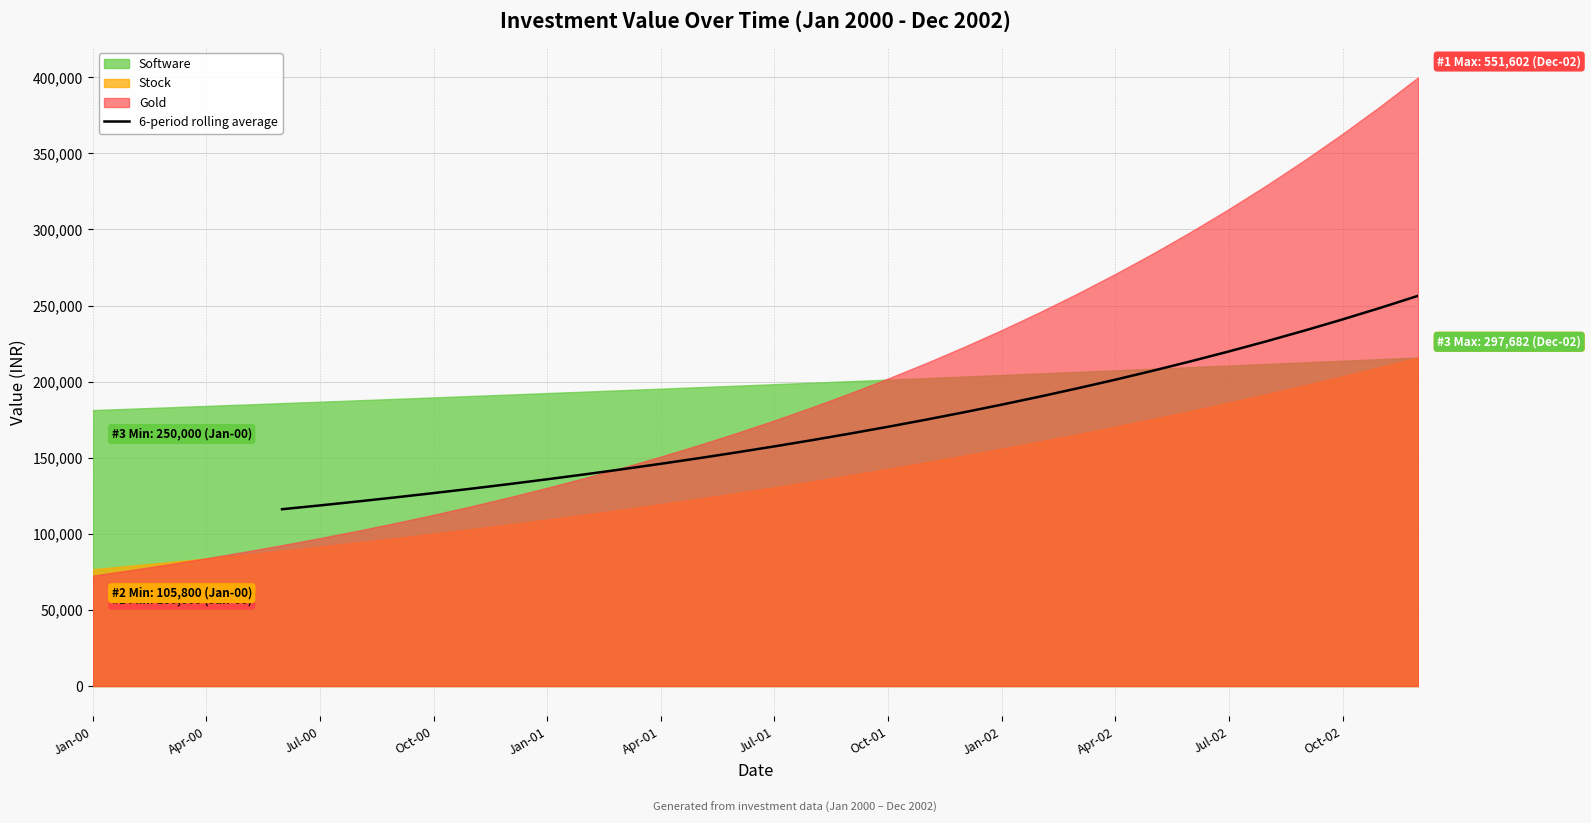

Which has a higher value, 30 or 22?

30